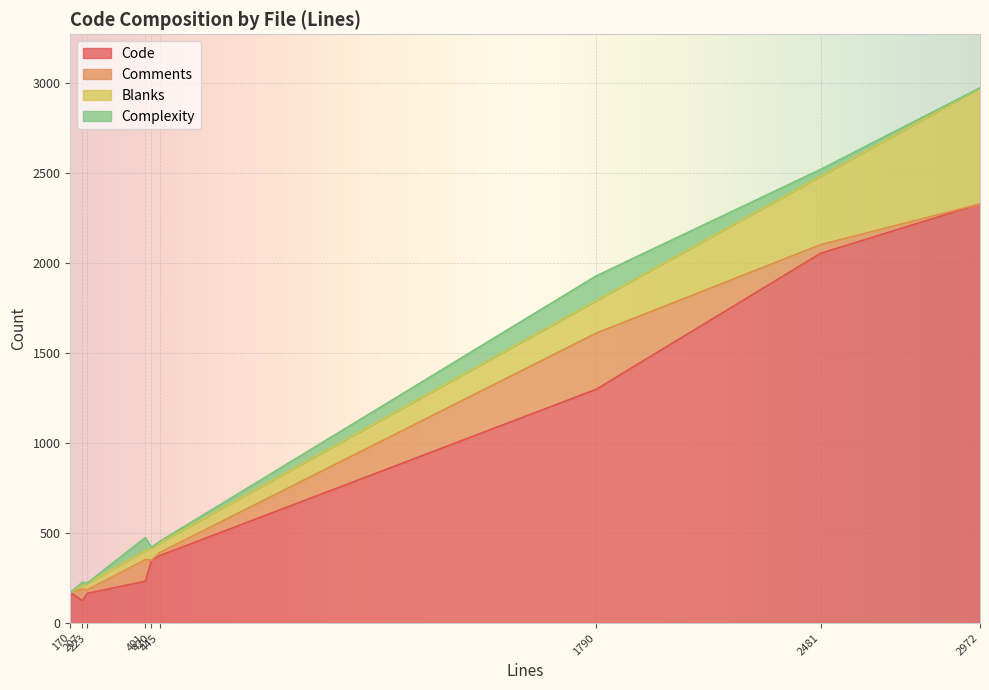

At how many categories does at least one series exceed 1349?

2